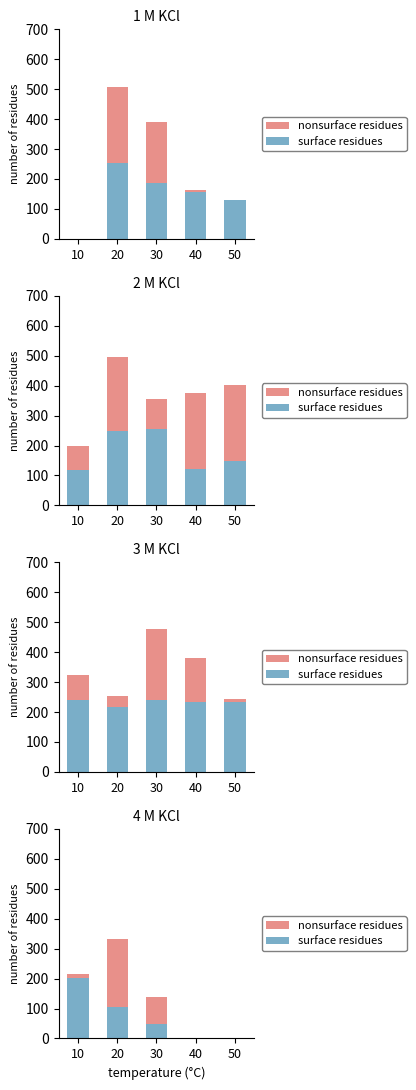

At how many categories does at least one series exceed 21?

3